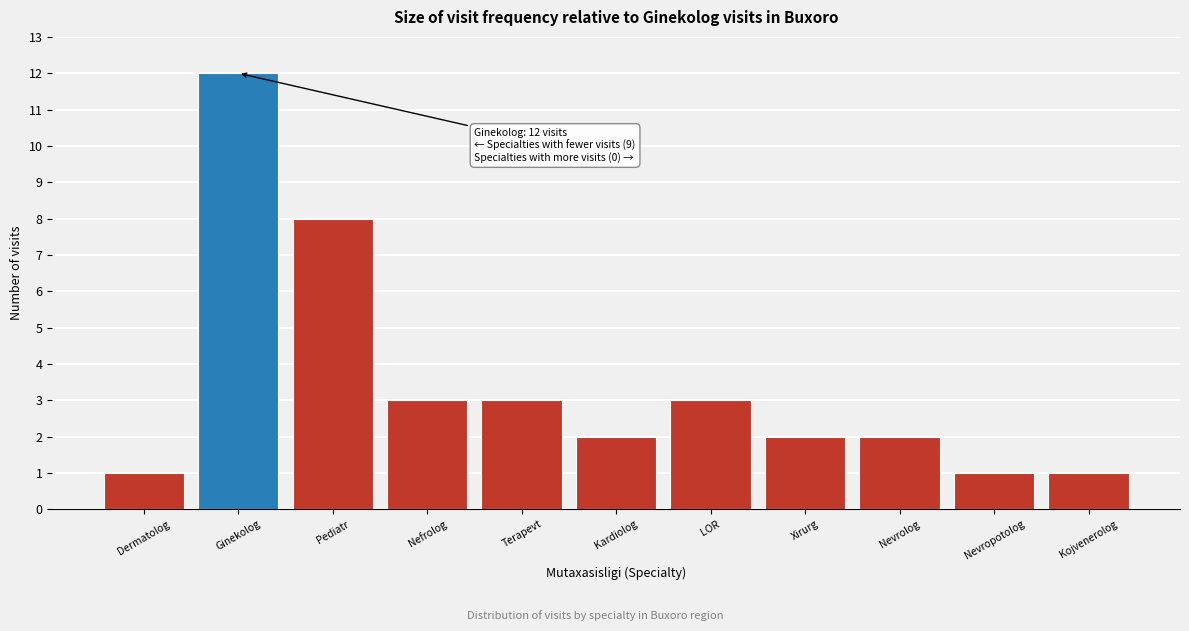

Reading right to left, transcribe all the data shown in this chart.

1	1	2	2	3	2	3	3	8	12	1